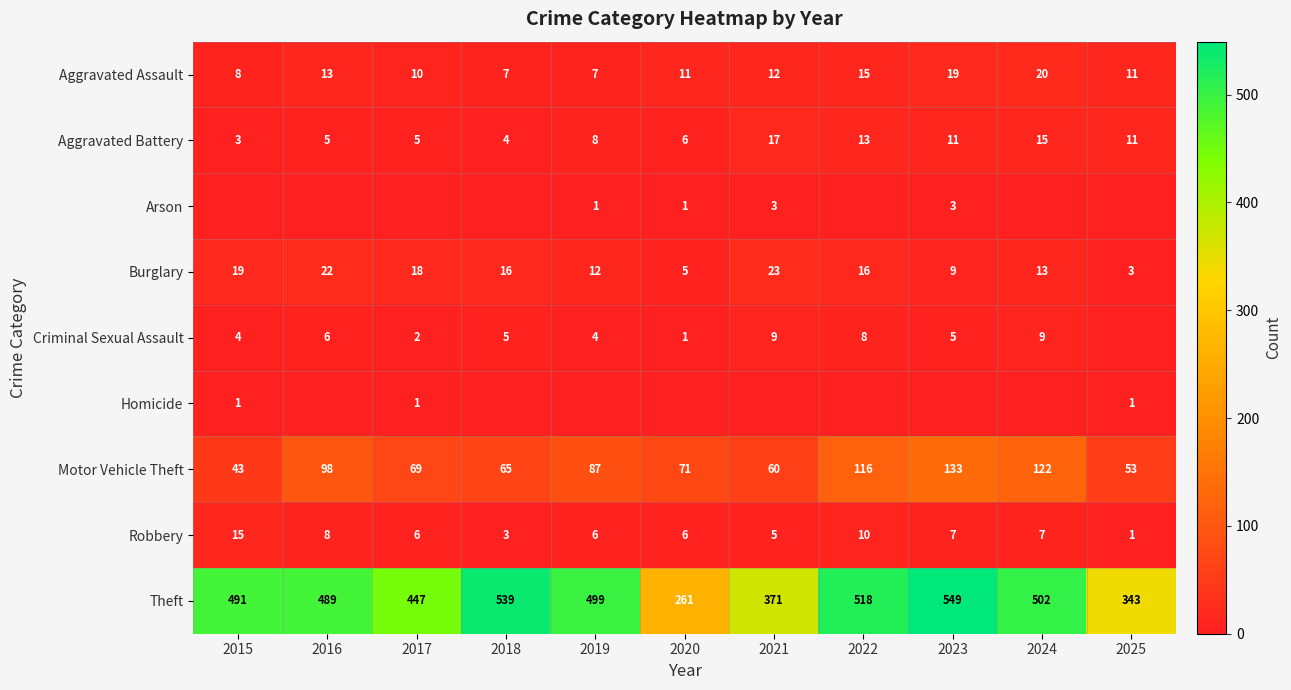

What is the sum of the Aggravated Assault values at 2016 and 2020?

24